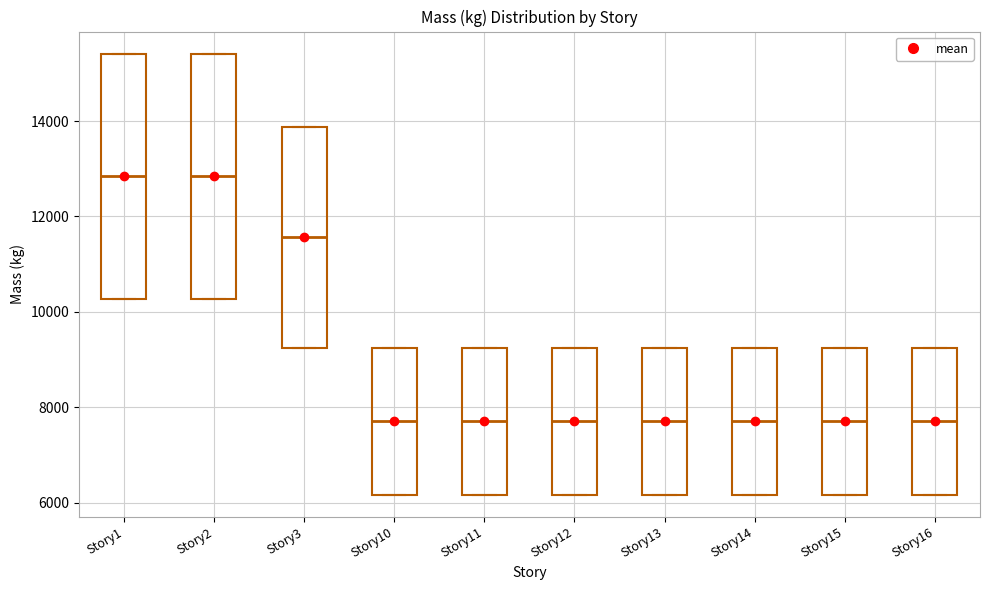

Reading left to right, read every box against the y-axis: the position of its median line, the range the box covers, and the ends of its whiskers. The values are not printed on the chart, so give them approximately, as read against the axis.

Story1: median 12800, box 10200 to 15400, whiskers 10200 to 15400
Story2: median 12800, box 10200 to 15400, whiskers 10200 to 15400
Story3: median 11600, box 9200 to 13800, whiskers 9200 to 13800
Story10: median 7800, box 6200 to 9200, whiskers 6200 to 9200
Story11: median 7800, box 6200 to 9200, whiskers 6200 to 9200
Story12: median 7800, box 6200 to 9200, whiskers 6200 to 9200
Story13: median 7800, box 6200 to 9200, whiskers 6200 to 9200
Story14: median 7800, box 6200 to 9200, whiskers 6200 to 9200
Story15: median 7800, box 6200 to 9200, whiskers 6200 to 9200
Story16: median 7800, box 6200 to 9200, whiskers 6200 to 9200